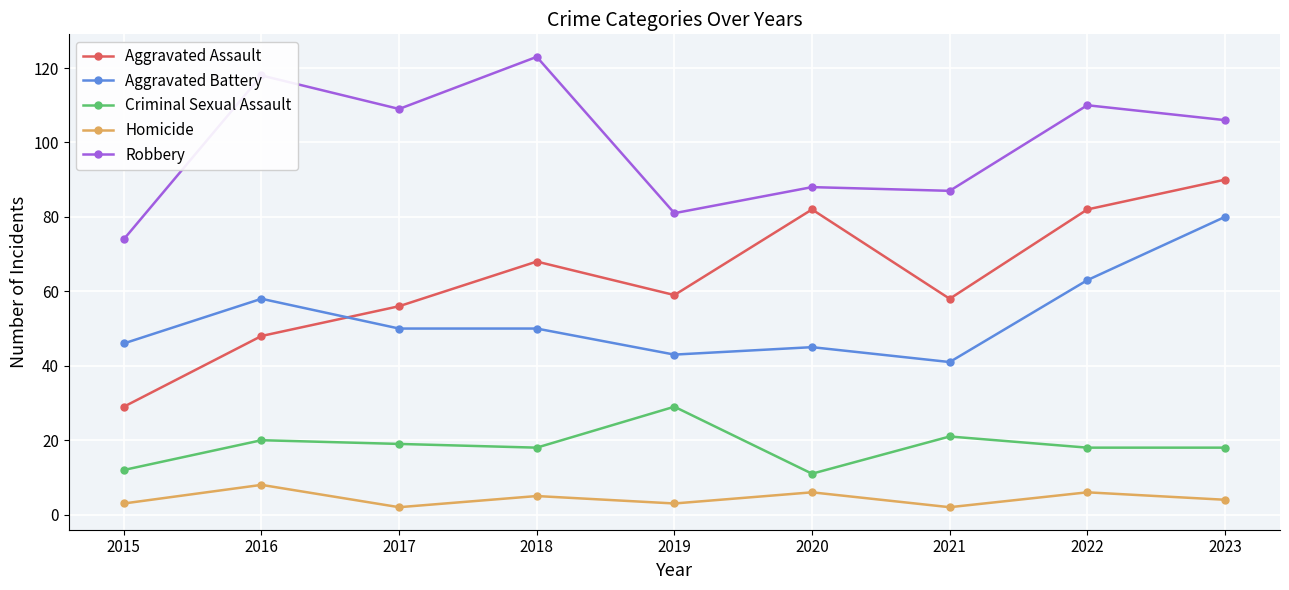

What is the maximum value for Aggravated Assault?

90